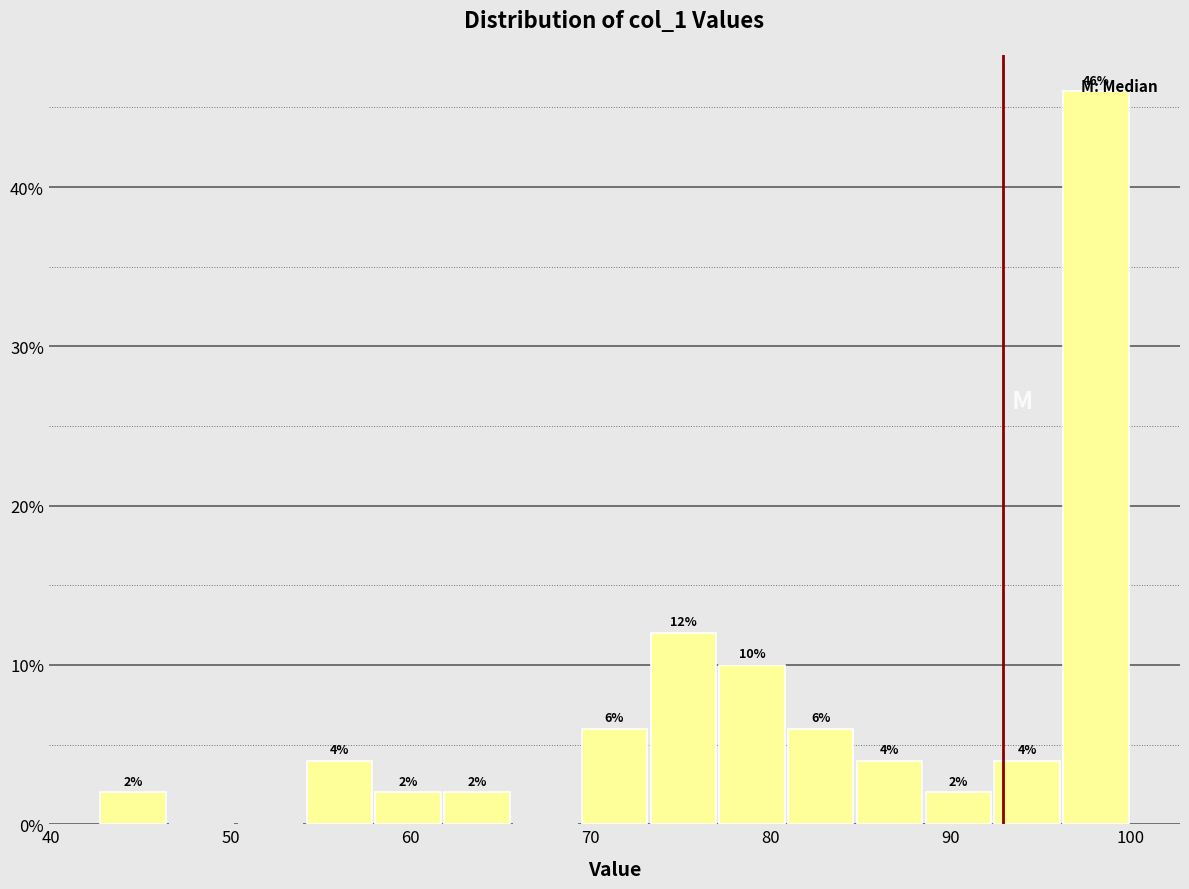

Read against the x-axis, roughly where is the centre of the tallest bar?

98